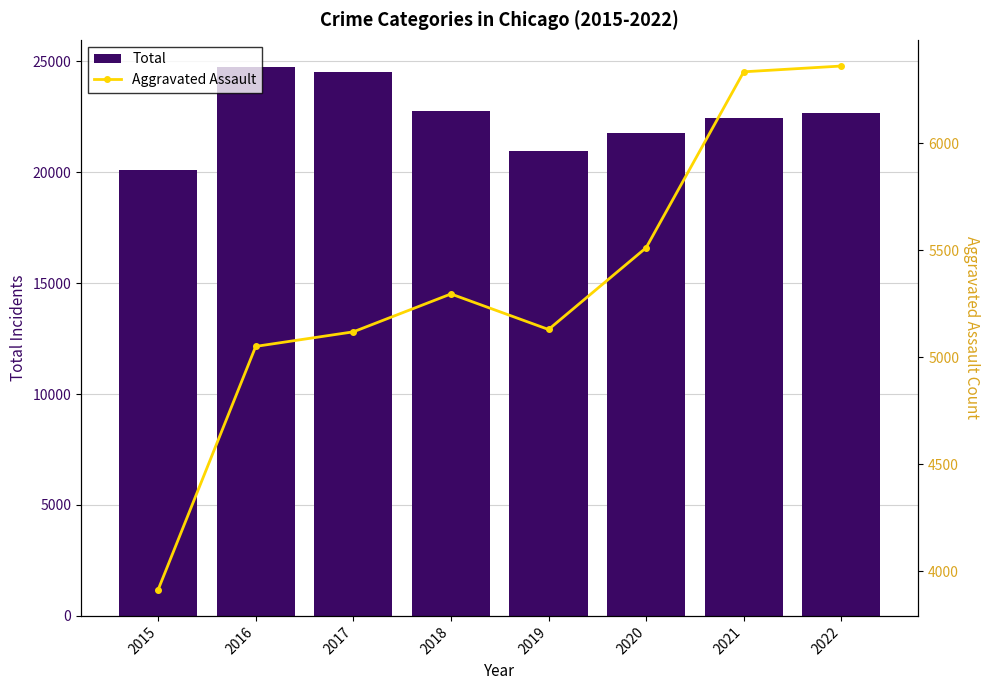

How many categories are shown in the chart?

8